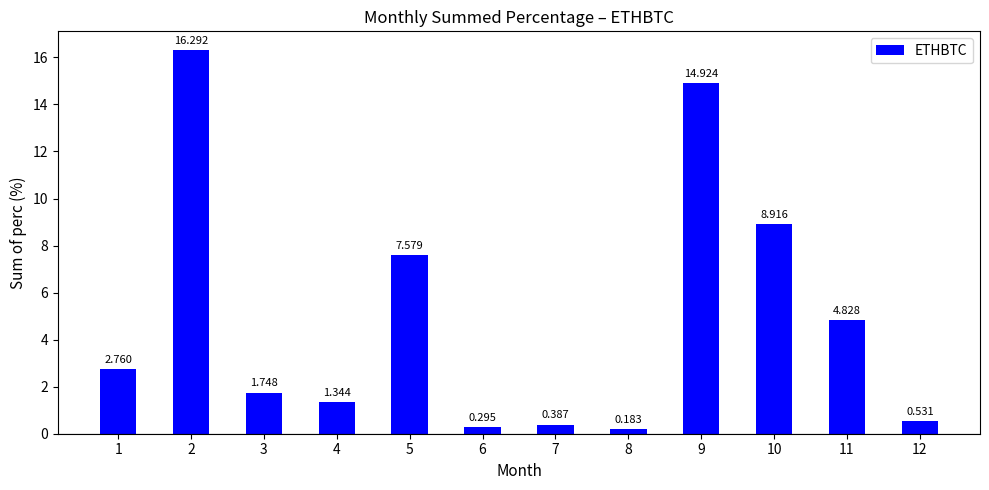

Does the chart contain any negative values?

No